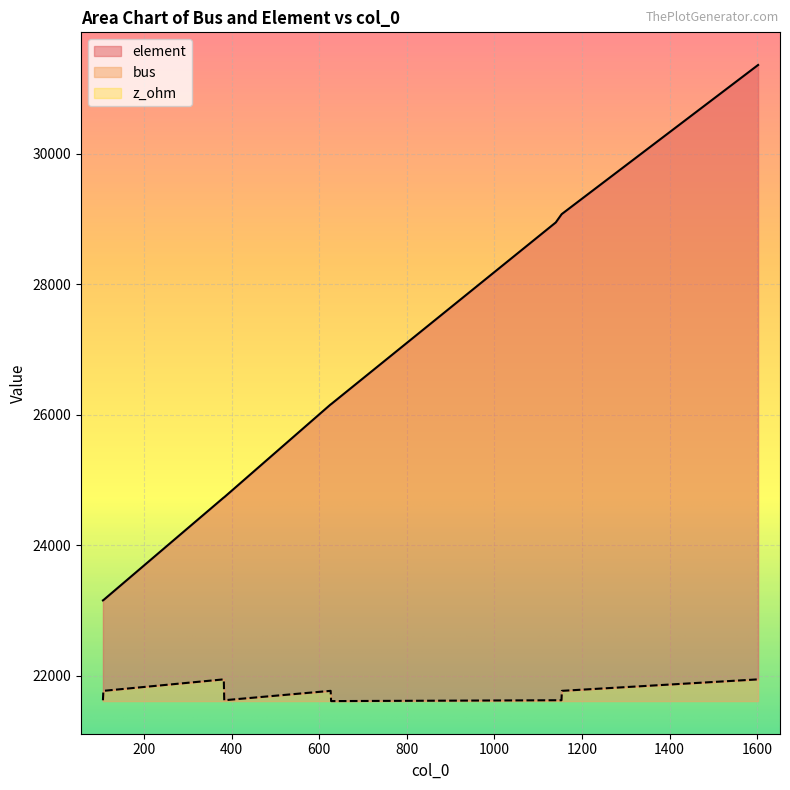

Which category has the lowest value in the bus series?

627